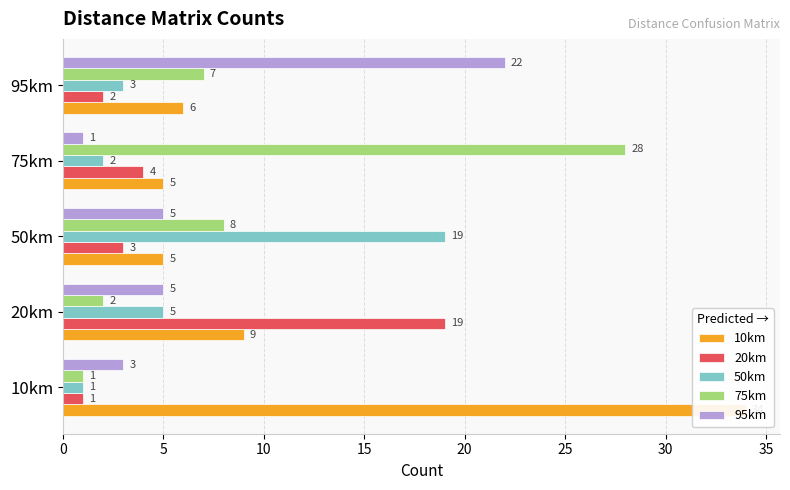

List the series in order of their peak value, lowest first.

20km, 50km, 95km, 75km, 10km